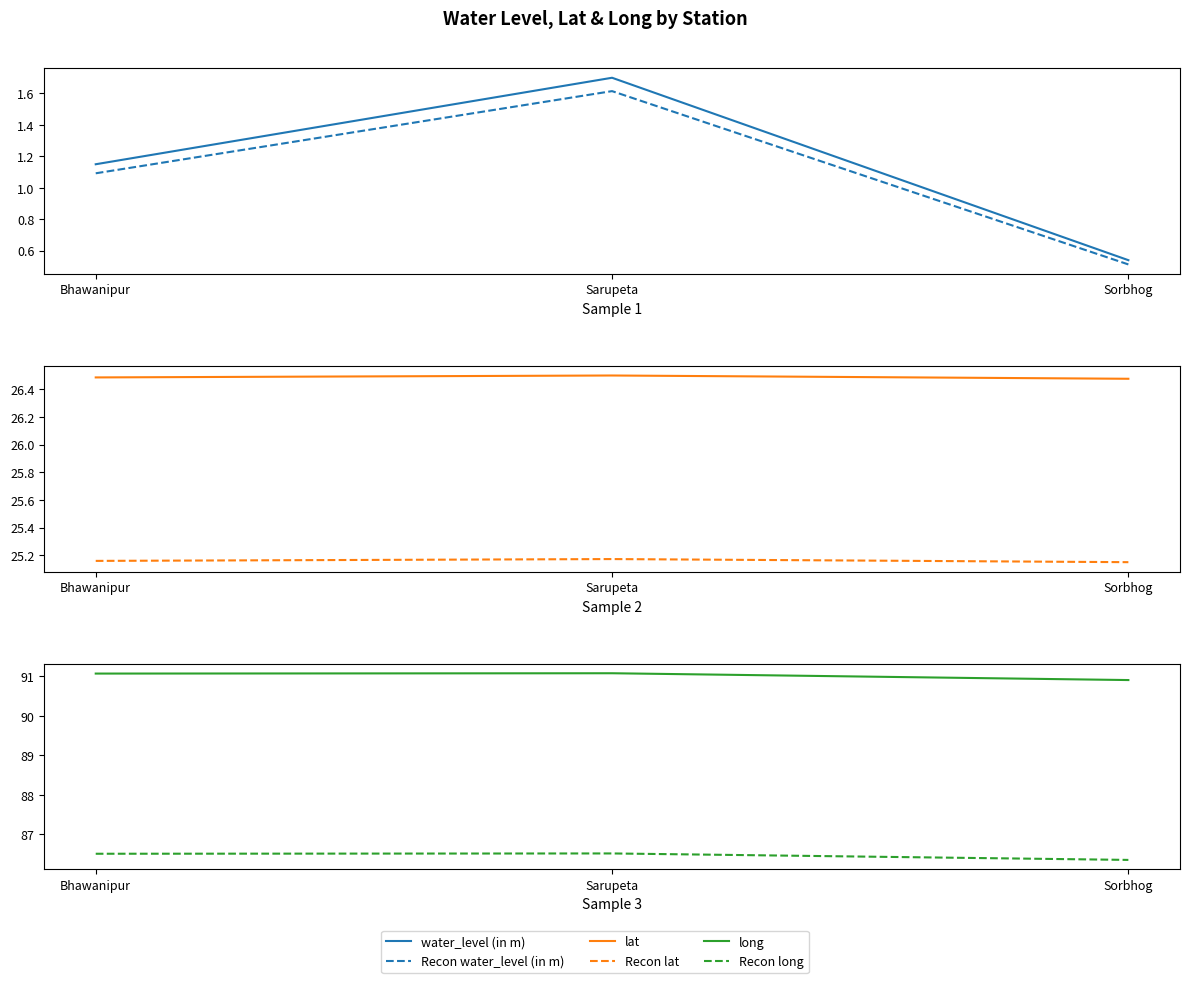

What position from the left is Sarupeta?

2